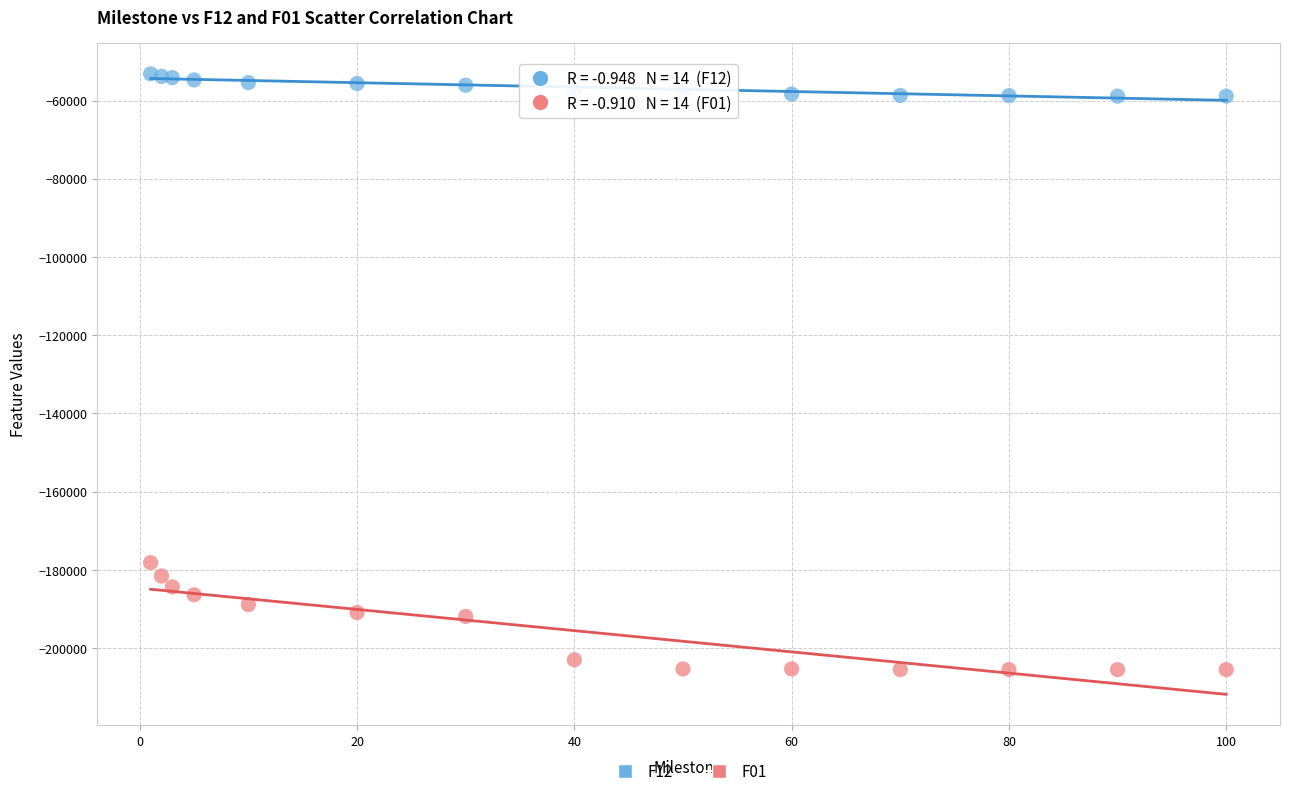

Which series reaches the minimum Y coordinate?

F01